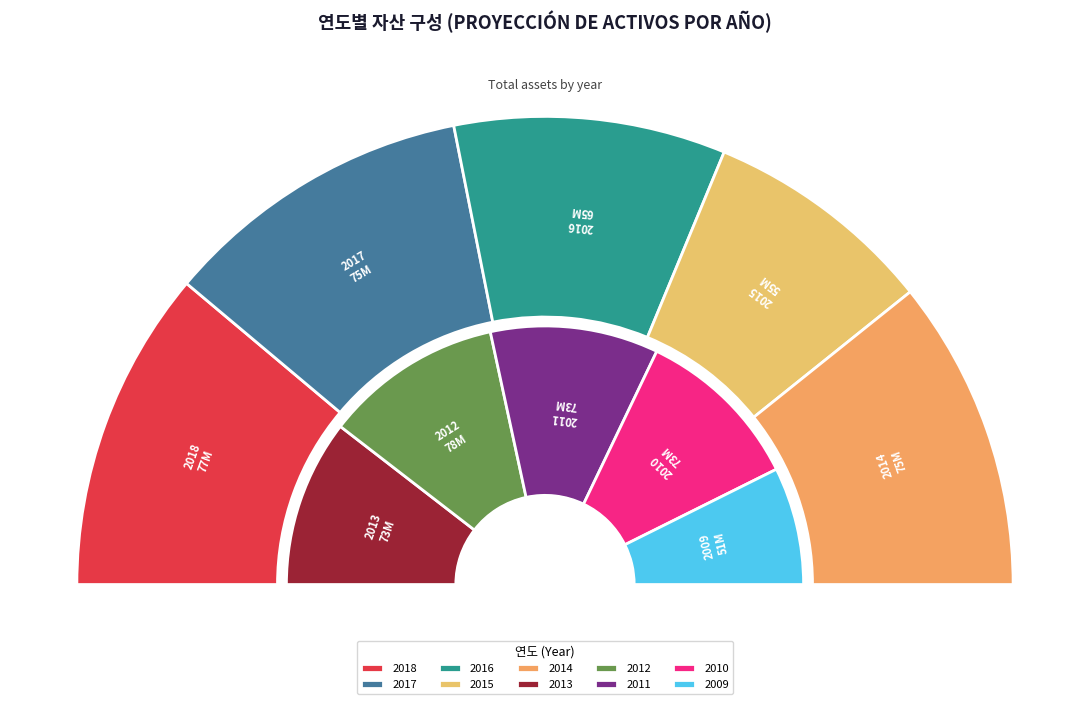

Is there a majority slice in this chart?

No